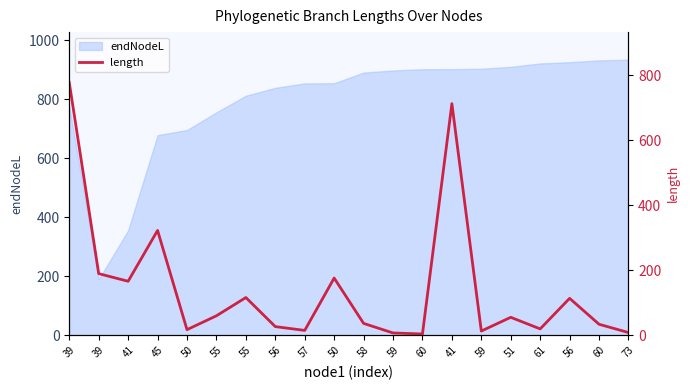

What is the smallest value displayed?

4.1